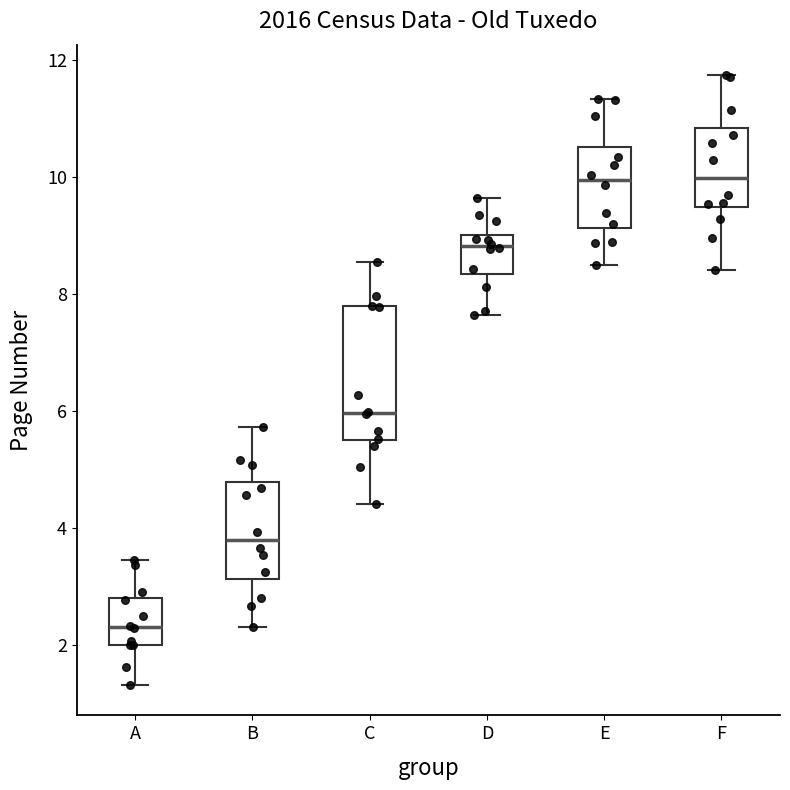

Reading left to right, read every box against the y-axis: the position of its median line, the range the box covers, and the ends of its whiskers. The values are not printed on the chart, so give them approximately, as read against the axis.

A: median 2.4, box 2.0 to 2.8, whiskers 1.4 to 3.4
B: median 3.8, box 3.2 to 4.8, whiskers 2.4 to 5.8
C: median 6.0, box 5.4 to 7.8, whiskers 4.4 to 8.6
D: median 8.8, box 8.4 to 9.0, whiskers 7.6 to 9.6
E: median 10.0, box 9.2 to 10.6, whiskers 8.4 to 11.4
F: median 10.0, box 9.4 to 10.8, whiskers 8.4 to 11.8